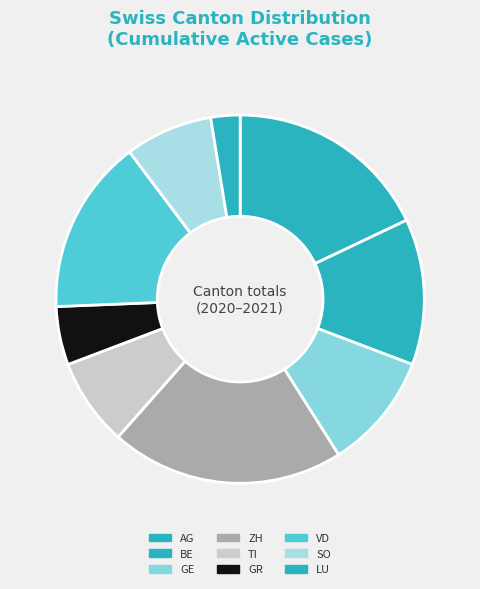

How many segments does this pie chart have?

9